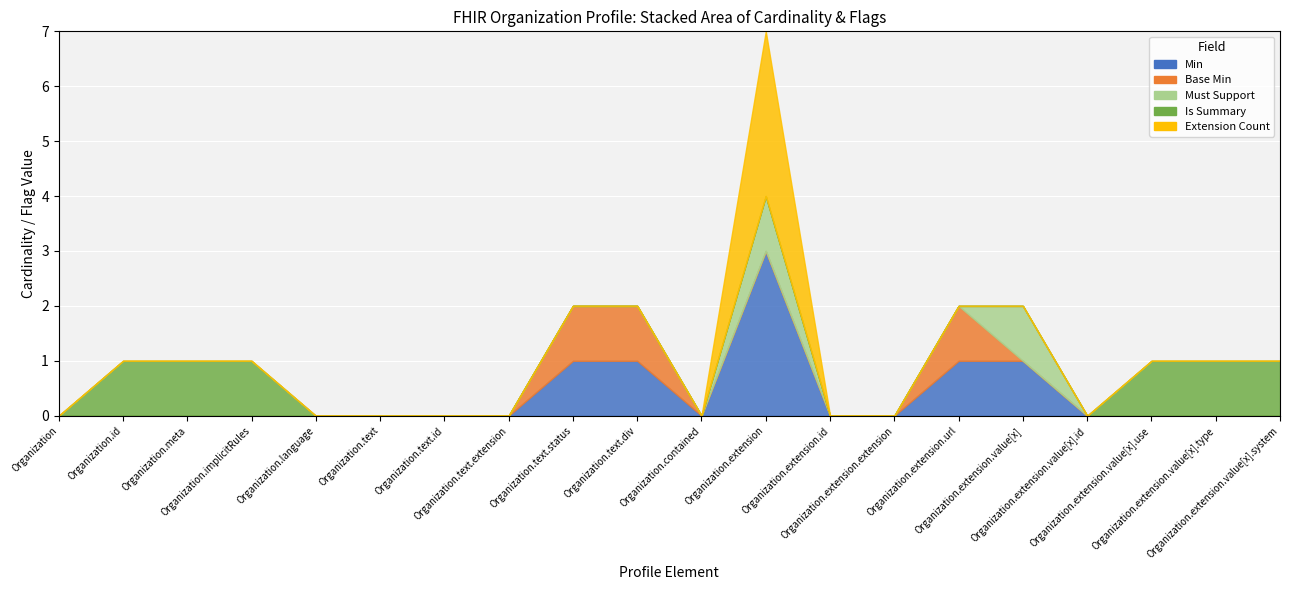

Between Organization.extension.id and Organization.extension.extension, which is larger?

Organization.extension.id